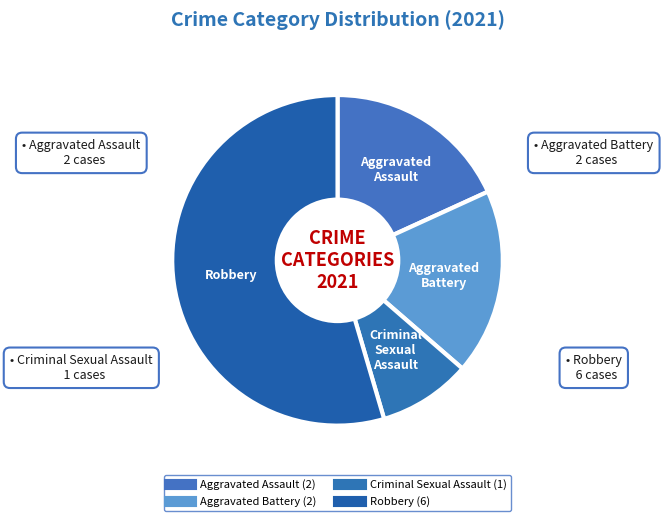

Which category has the smallest portion of the pie?

Criminal Sexual Assault